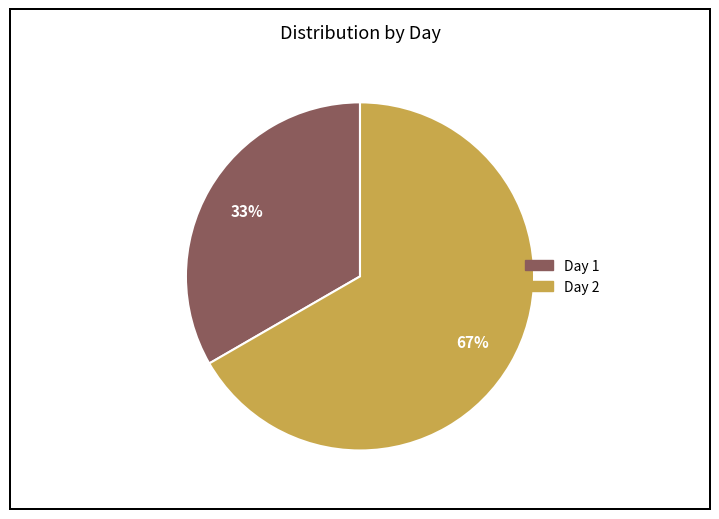

To the nearest percent, what is the average slice percentage?

50%